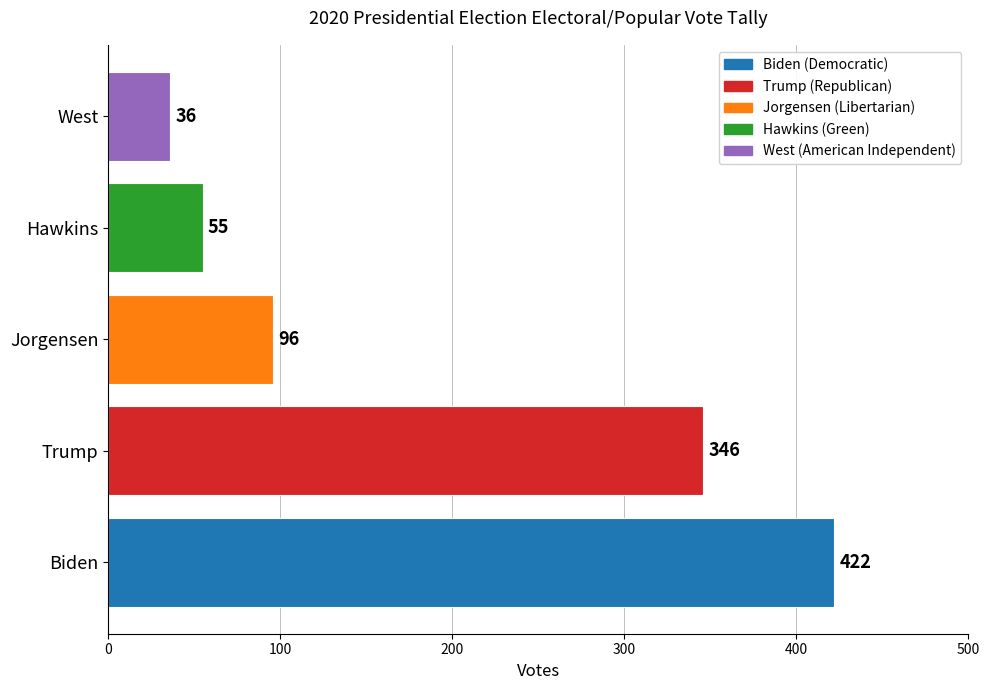

Is it true that the value at Jorgensen is 96?

True